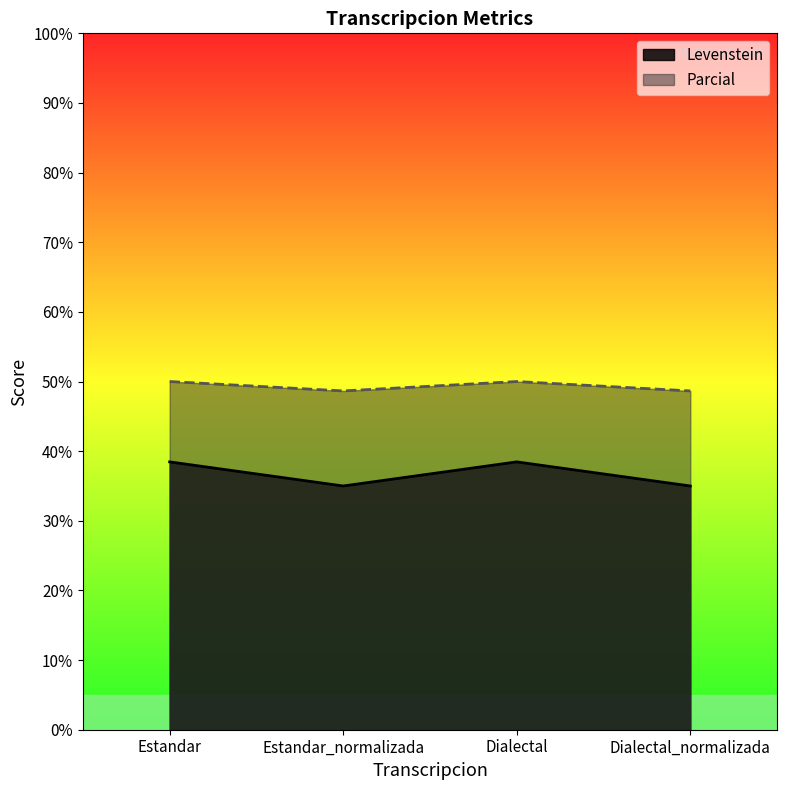

Reading left to right, list all the values displayed in this chart.

Levenstein: 38.5	35.0	38.5	35.0
Parcial: 50.0	48.6	50.0	48.6